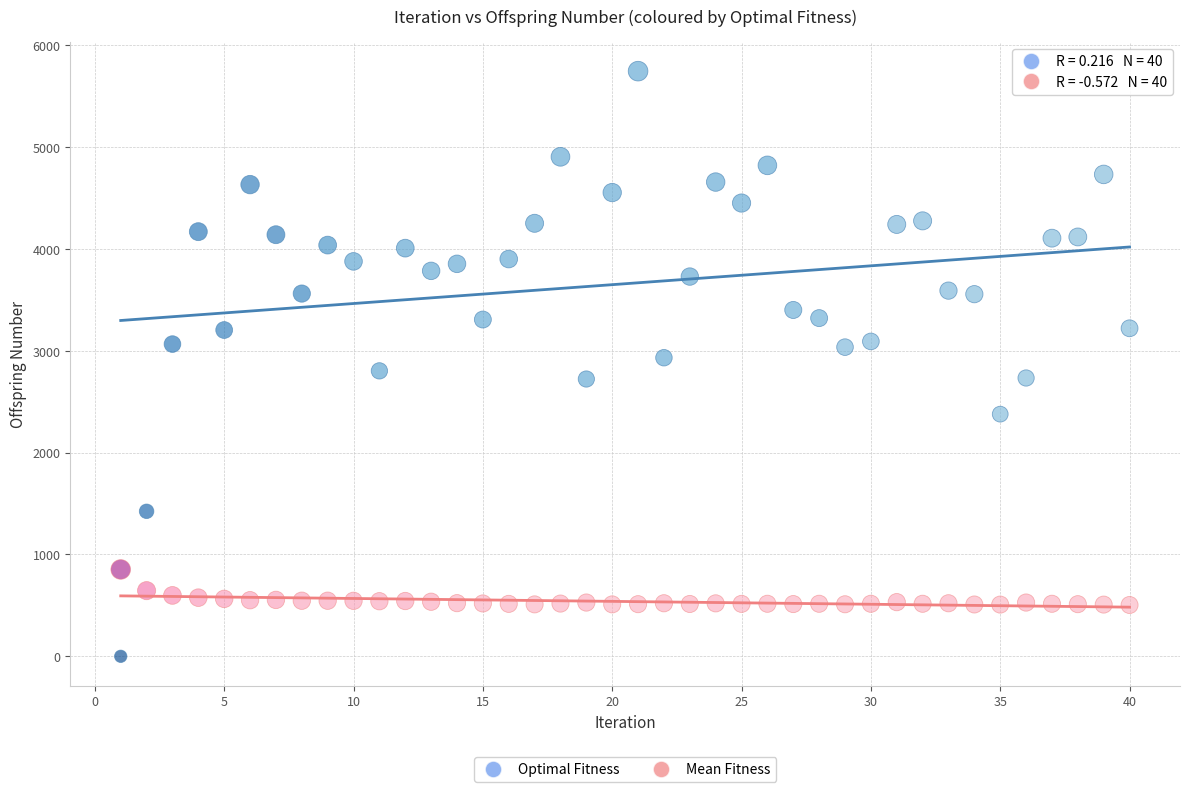

Which series has the widest spread of Y values?

Optimal Fitness